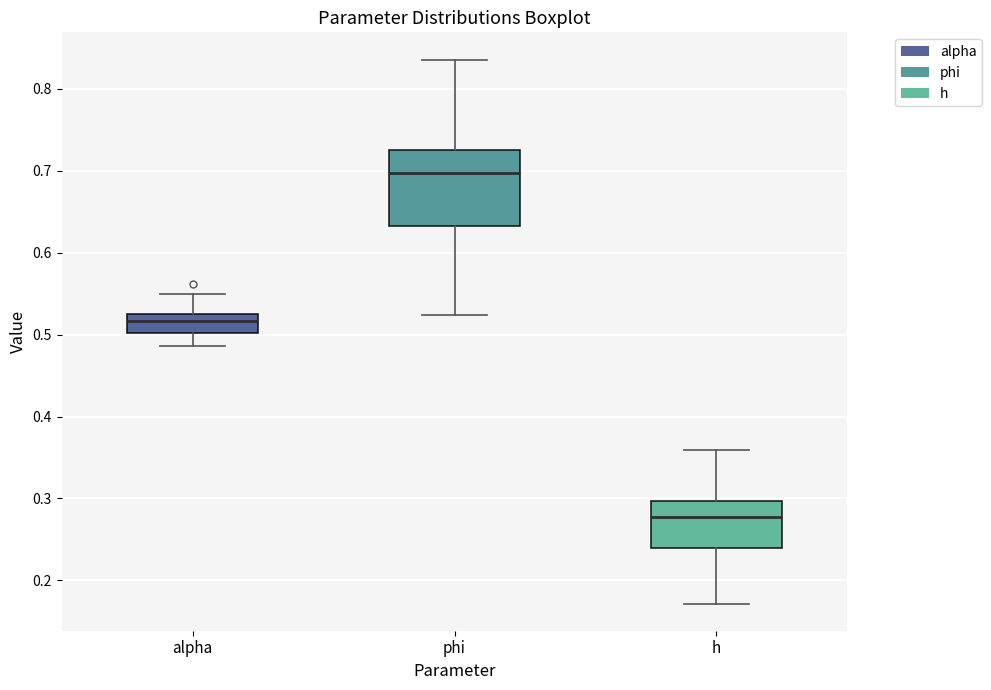

Which box is the tallest, from its lower edge to its upper edge?

phi